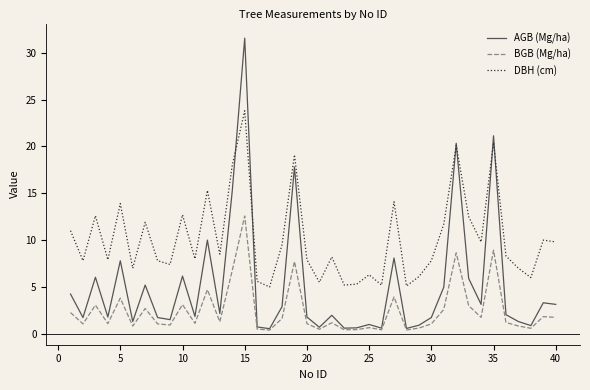

Which series has the largest total across all categories?

DBH (cm)